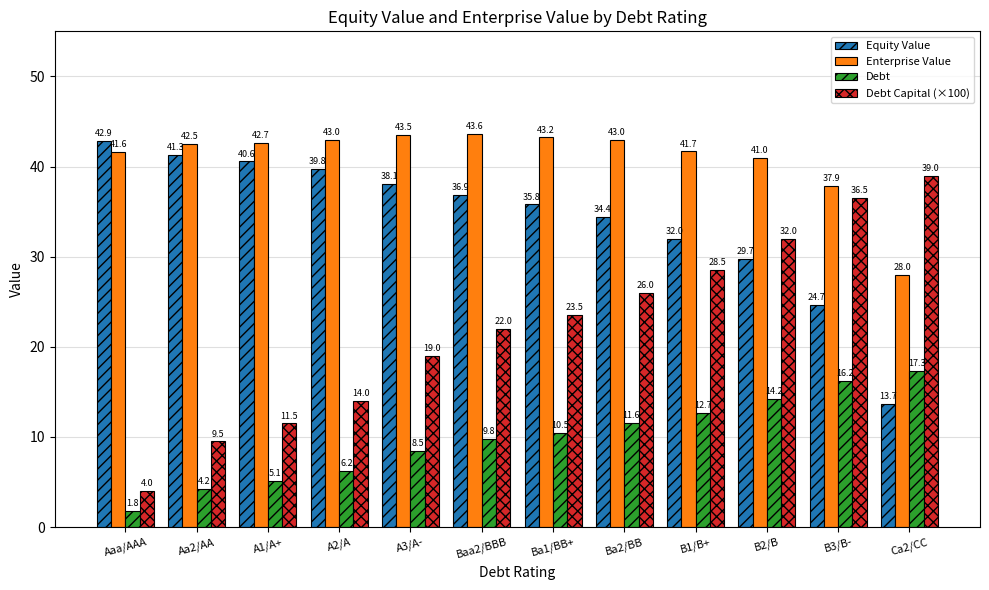

What is the lowest value of the Equity Value series?

13.7